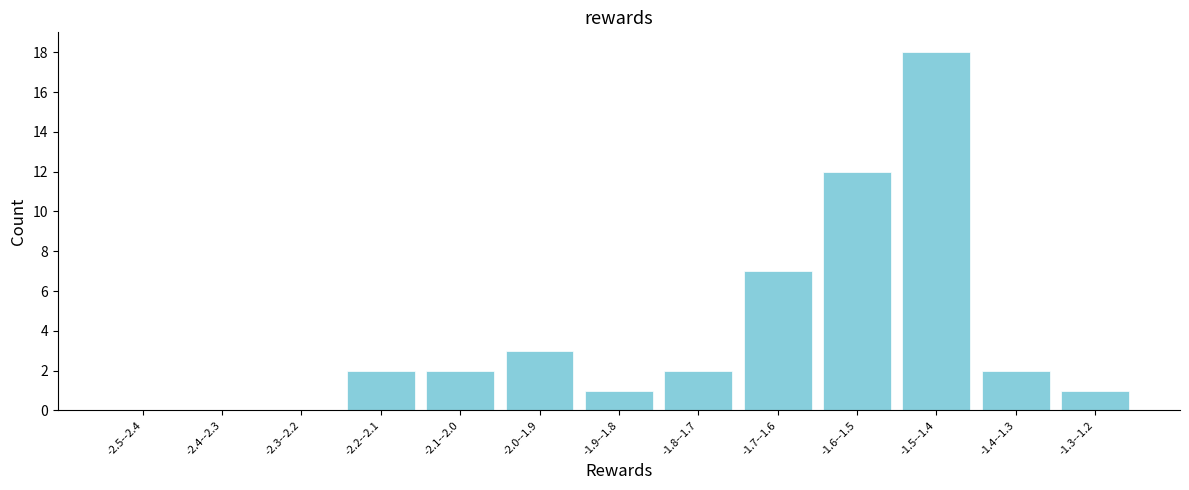

Reading left to right, transcribe all the data shown in this chart.

-2.5--2.4=0	-2.4--2.3=0	-2.3--2.2=0	-2.2--2.1=2	-2.1--2.0=2	-2.0--1.9=3	-1.9--1.8=1	-1.8--1.7=2	-1.7--1.6=7	-1.6--1.5=12	-1.5--1.4=18	-1.4--1.3=2	-1.3--1.2=1